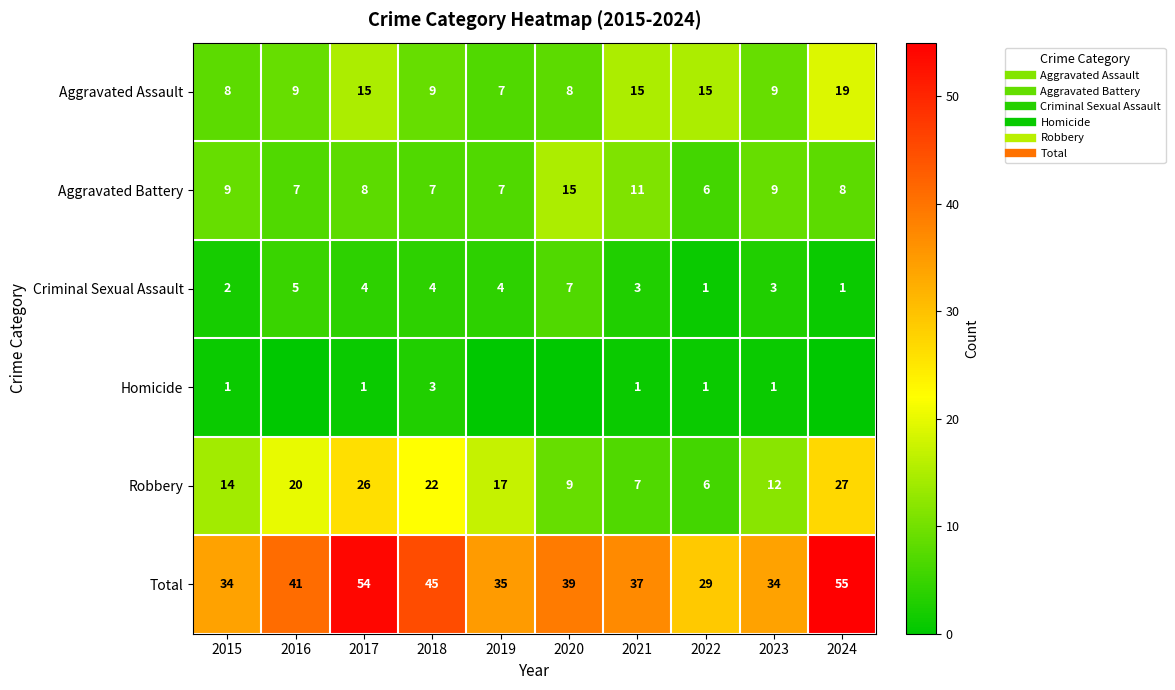

What value does the Aggravated Battery series have at 2020?

15